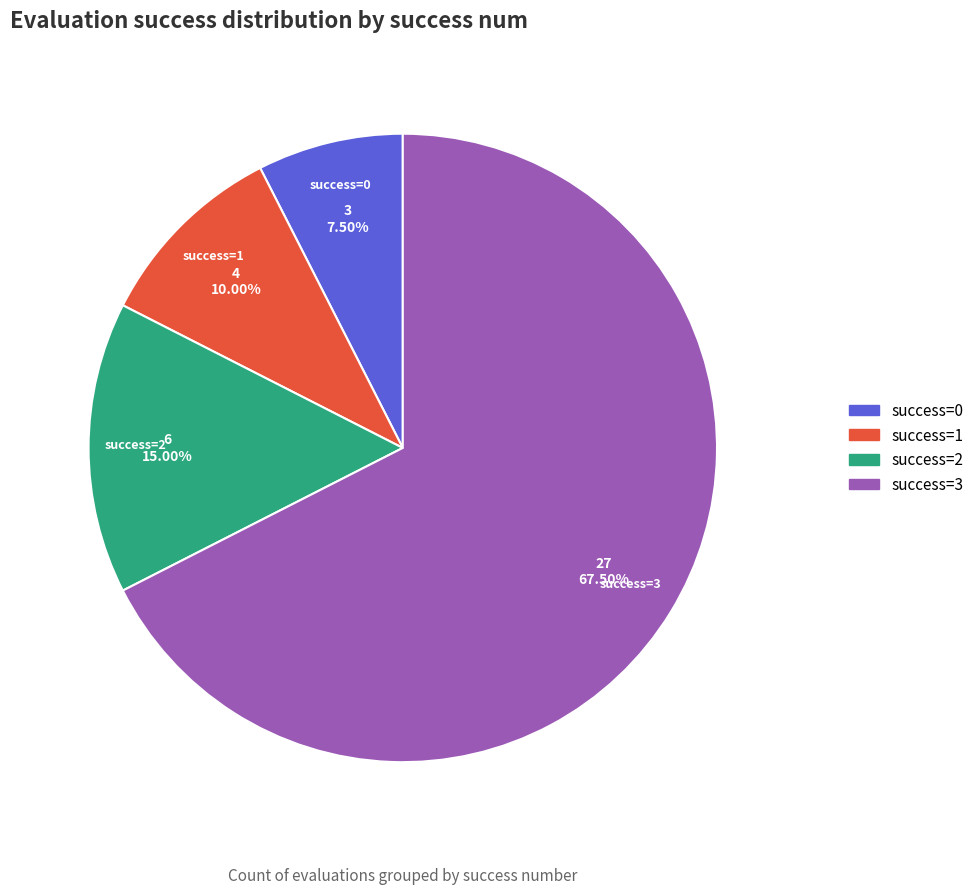

Which slice is the largest?

success=3